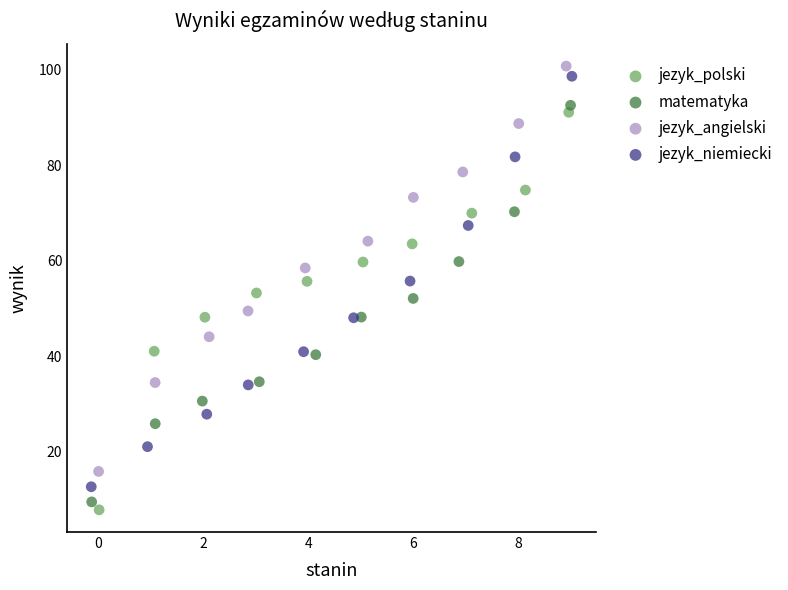

Which series has the largest Y range (max minus min)?

jezyk_niemiecki